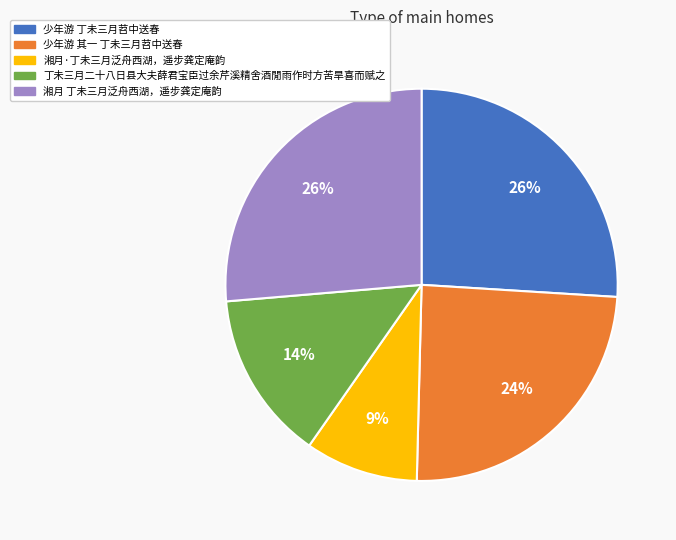

How many segments does this pie chart have?

5